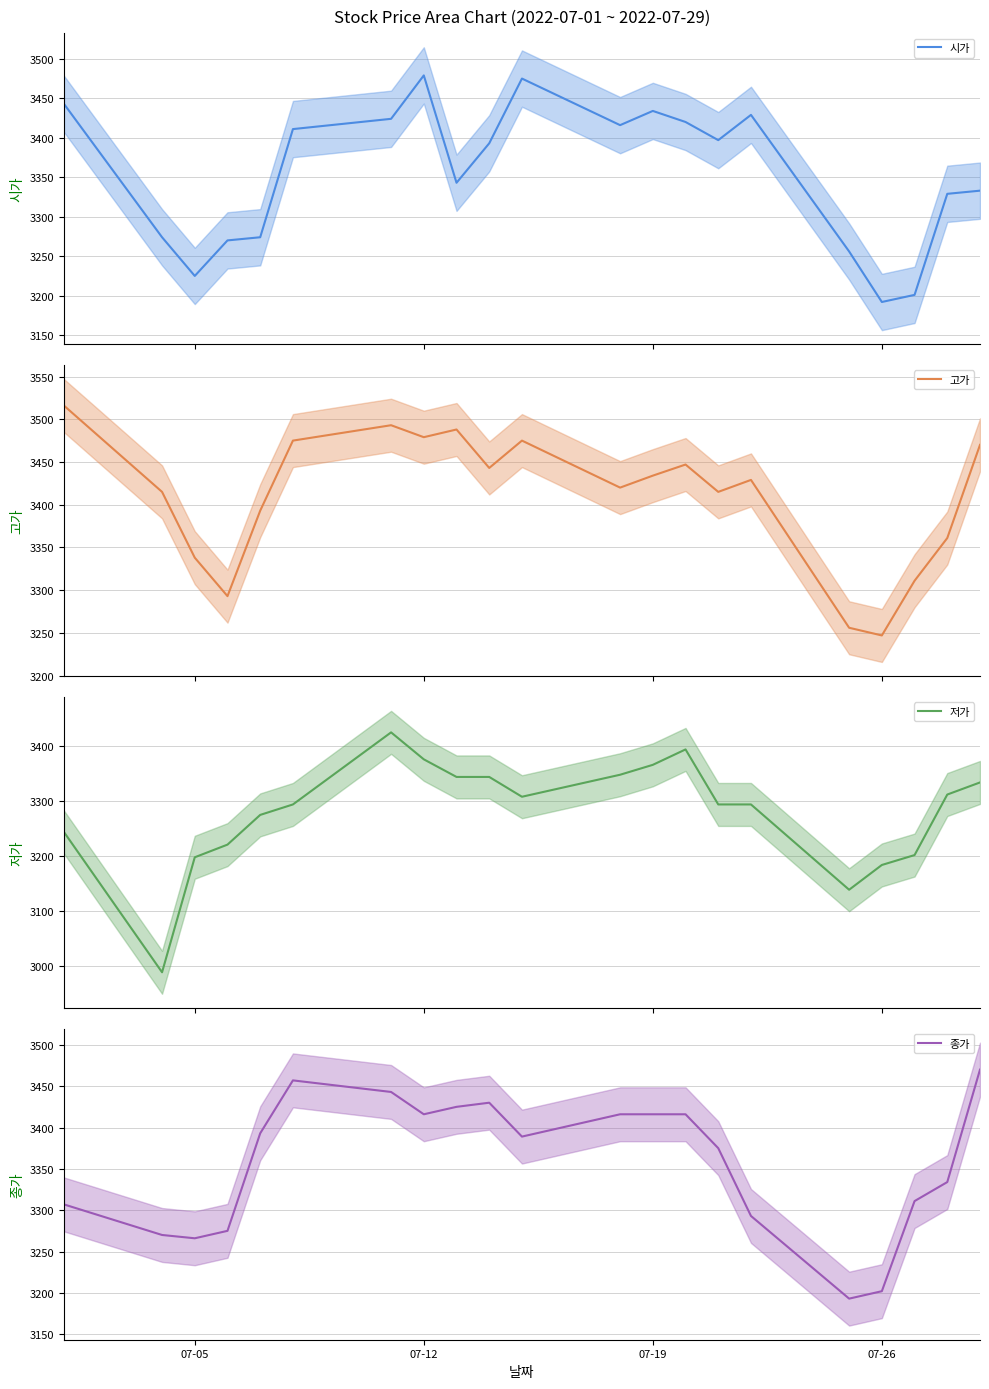

True or false: 종가 has a value of 903 at 07-26.

False